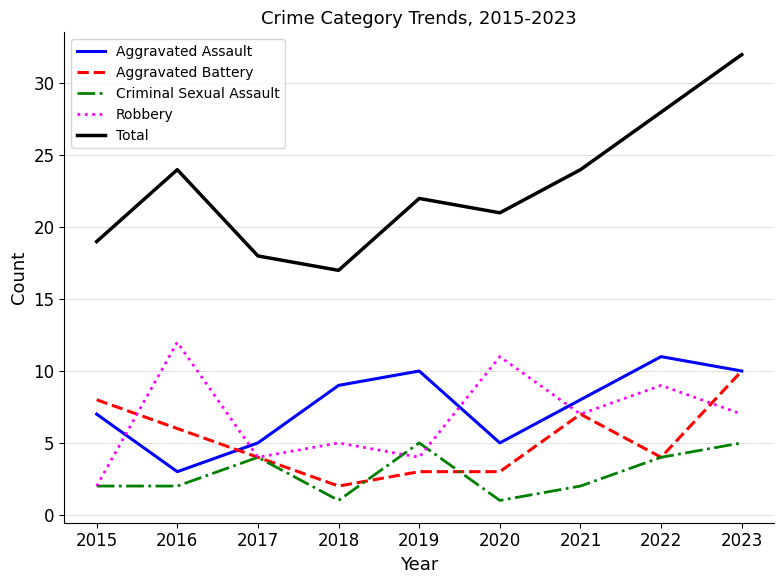

True or false: Robbery has a value of 12 at 2016.

True